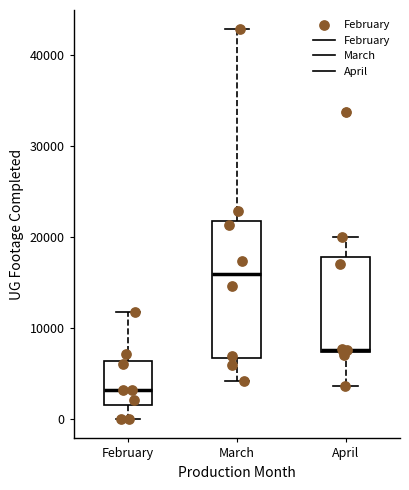

Which box is the tallest, from its lower edge to its upper edge?

March